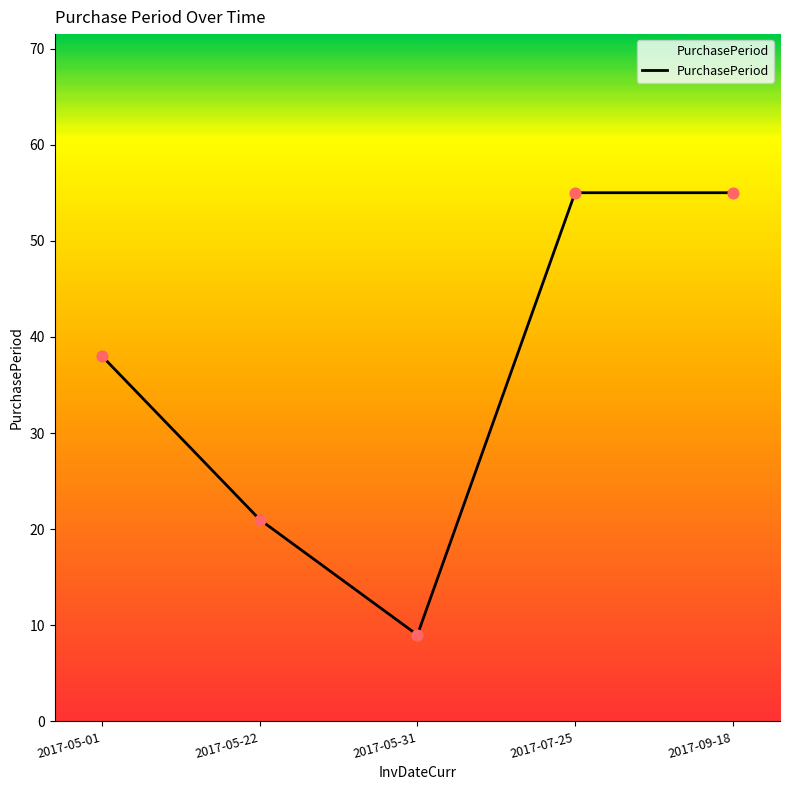

What is the ratio of the value at 2017-07-25 to the value at 2017-05-31?

6.1